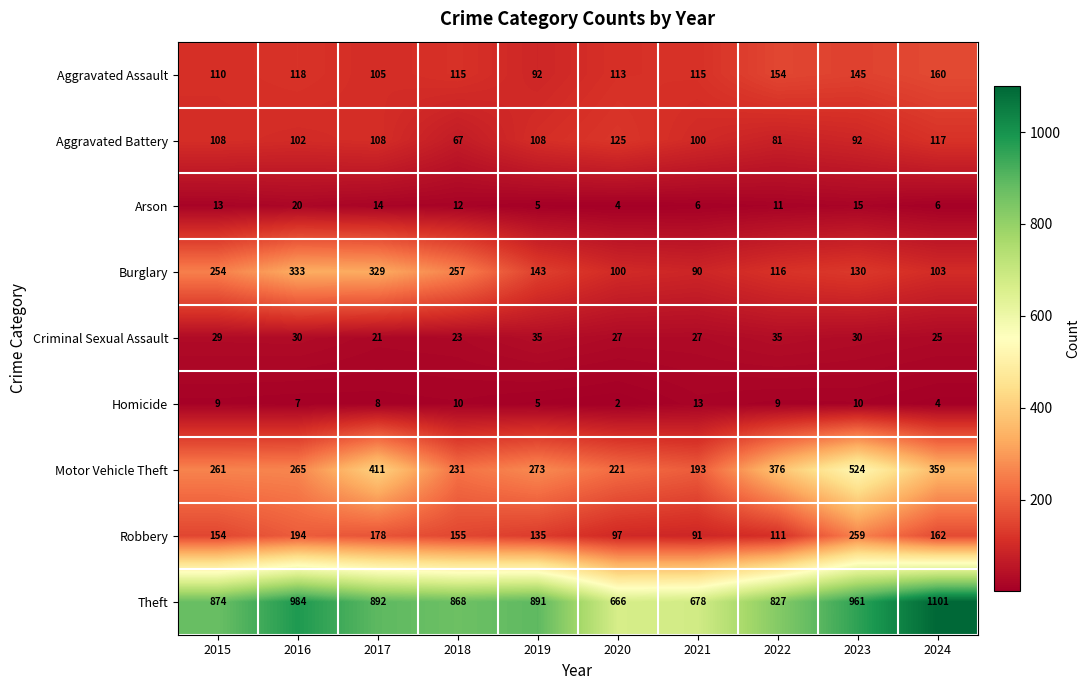

Which label corresponds to the smallest value in the chart?

2020